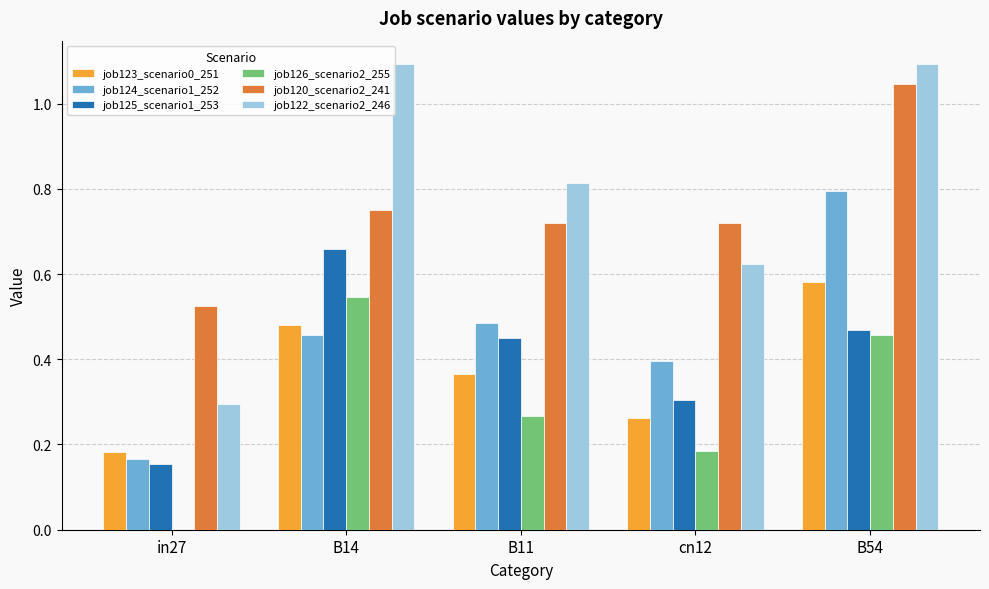

What is the greatest value displayed?

1.1